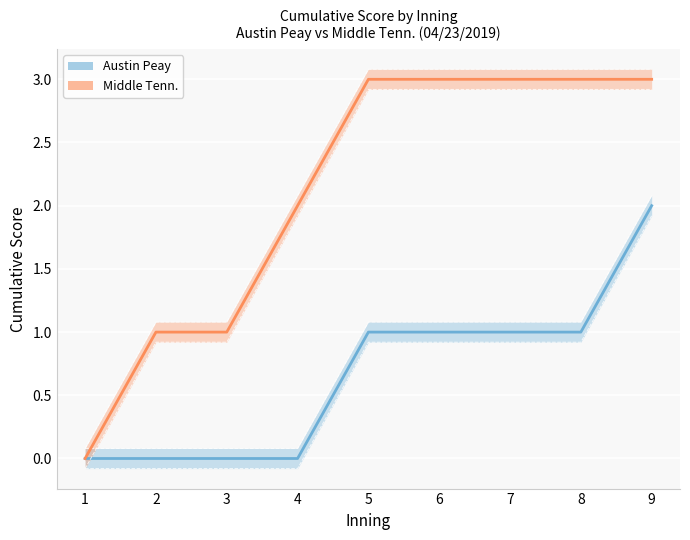

List the series in order of their overall mean, highest first.

Middle Tenn., Austin Peay